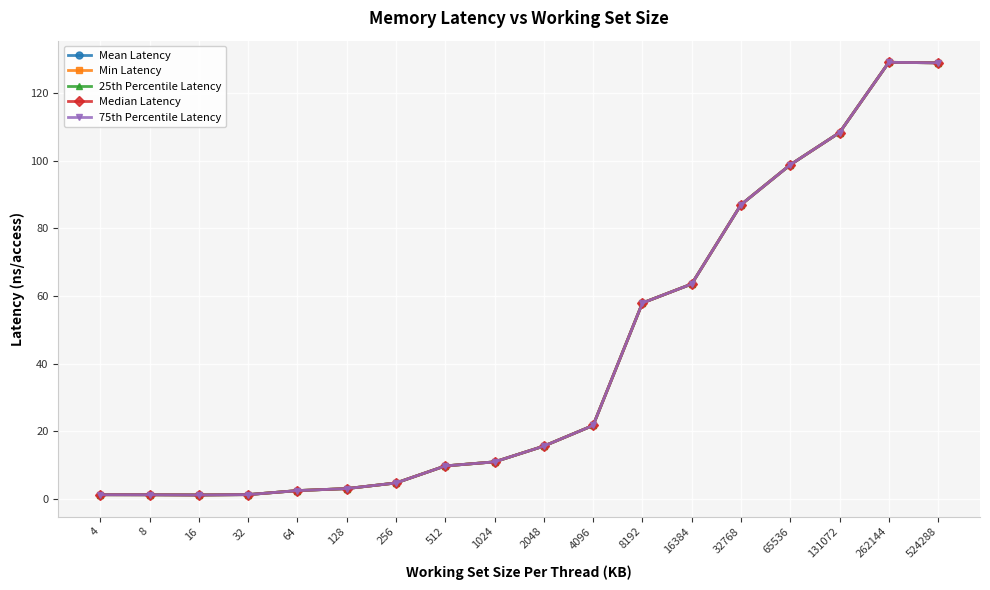

Does the chart have visible grid lines?

Yes